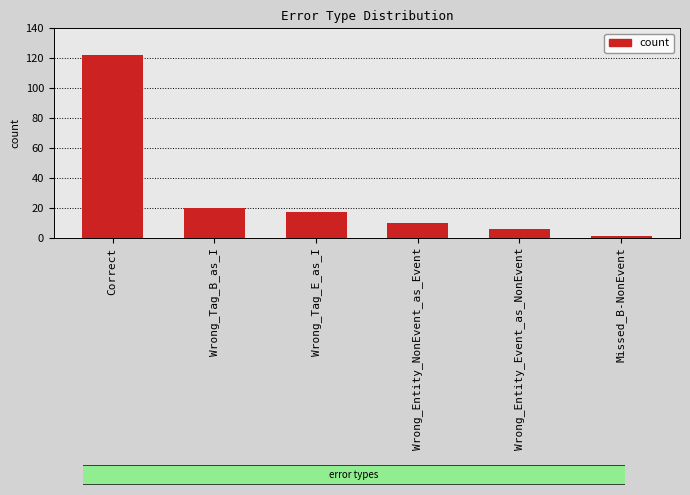

What is the value of the 3rd bar from the left?

17